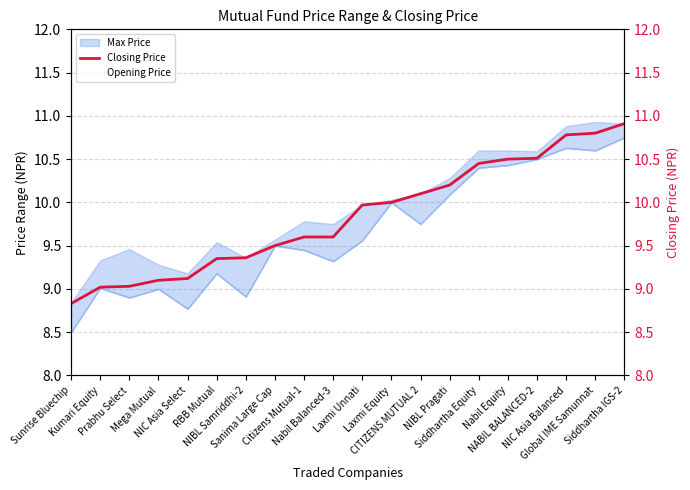

Is the value of Opening Price at NIBL Pragati greater than the value of Closing Price at Citizens Mutual-1?

Yes